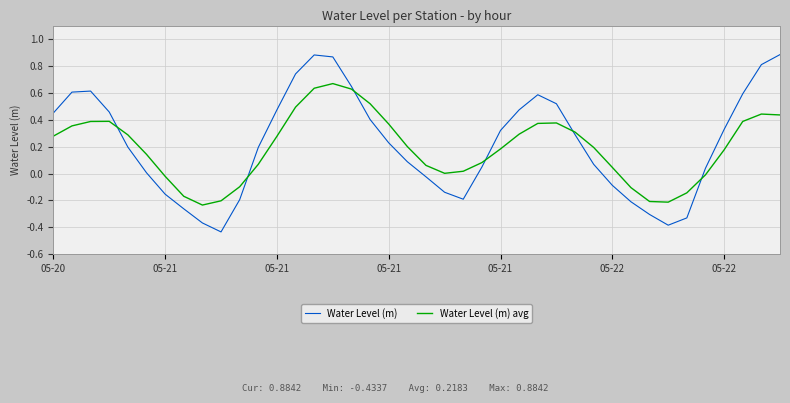

True or false: Water Level (m) and Water Level (m) avg intersect in this chart.

True